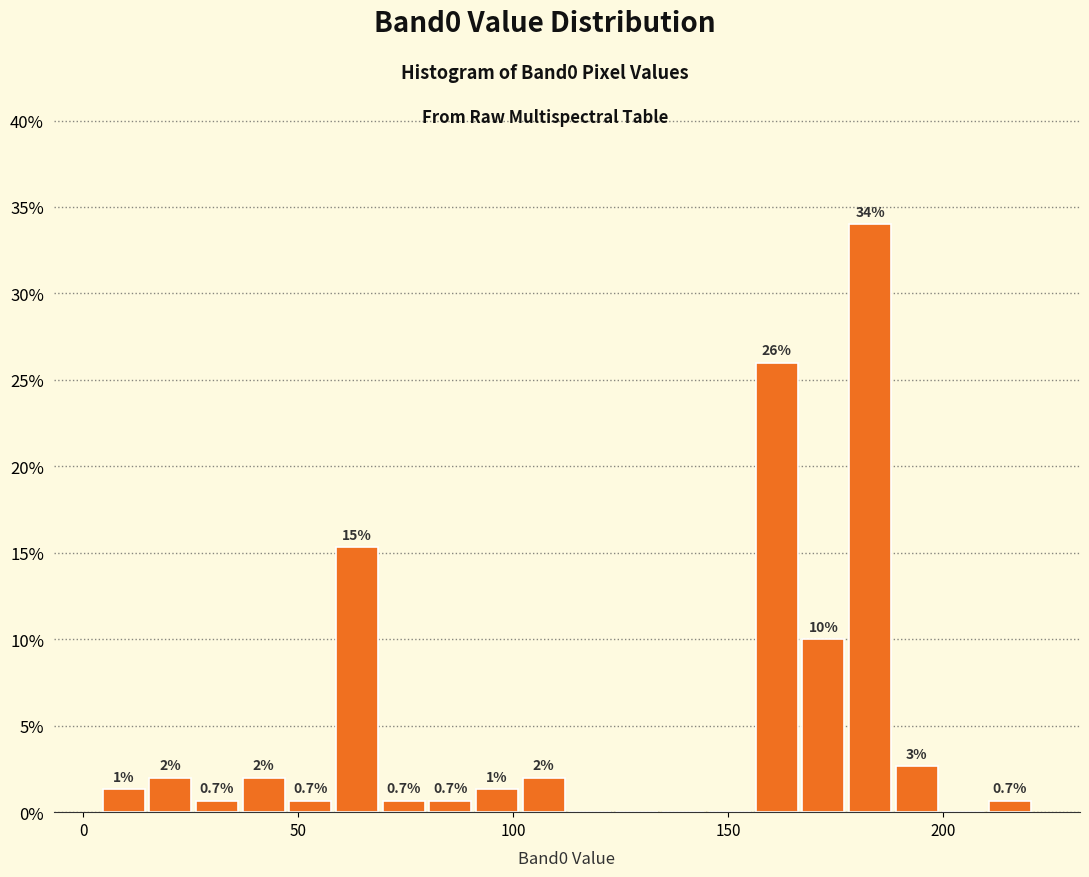

Read against the x-axis, roughly where is the centre of the tallest bar?

185